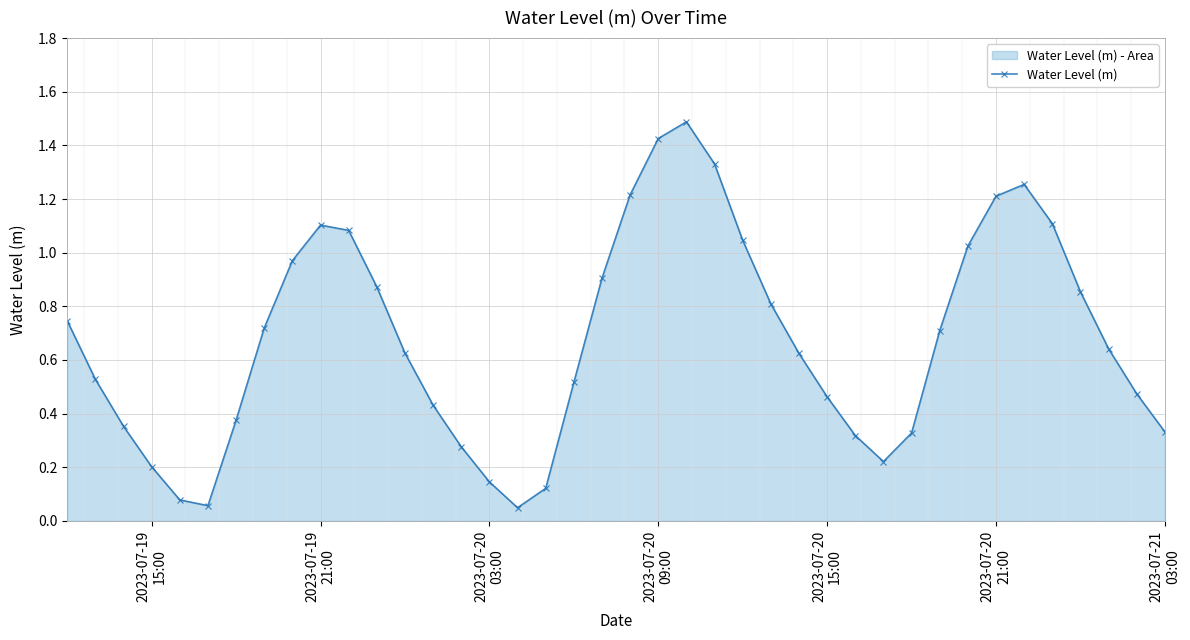

What is the maximum value shown in the chart?

1.5